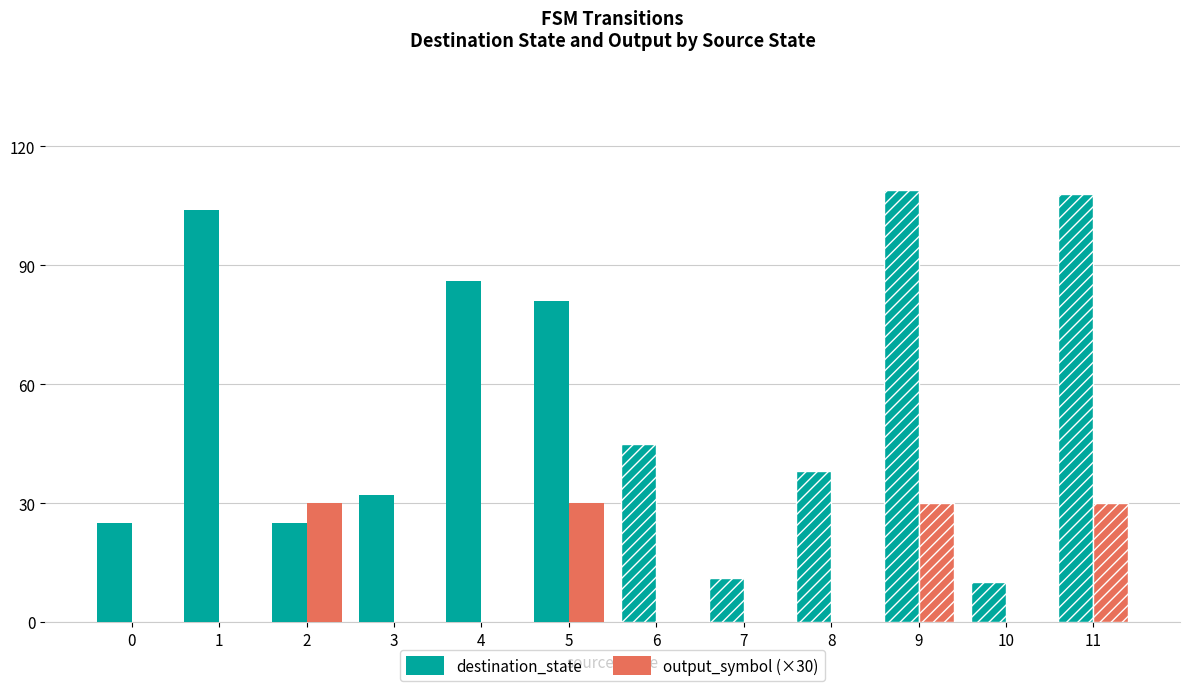

What is the total value across all series at 5?

111